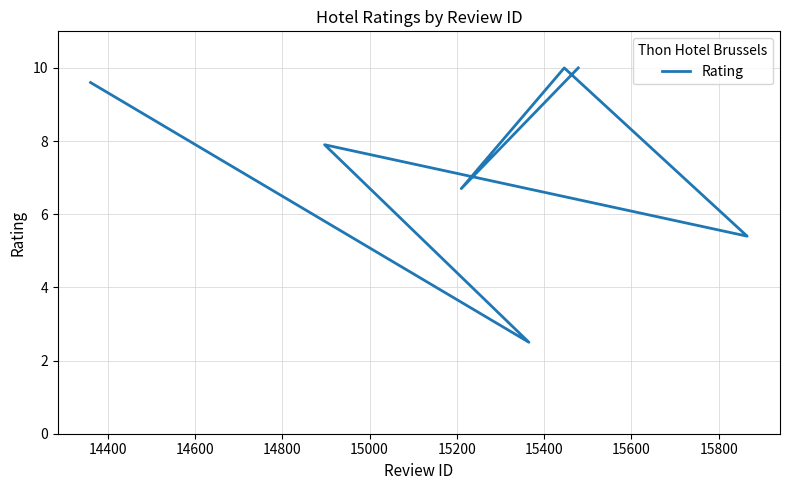

What is the value of the 4th point from the left?

5.4